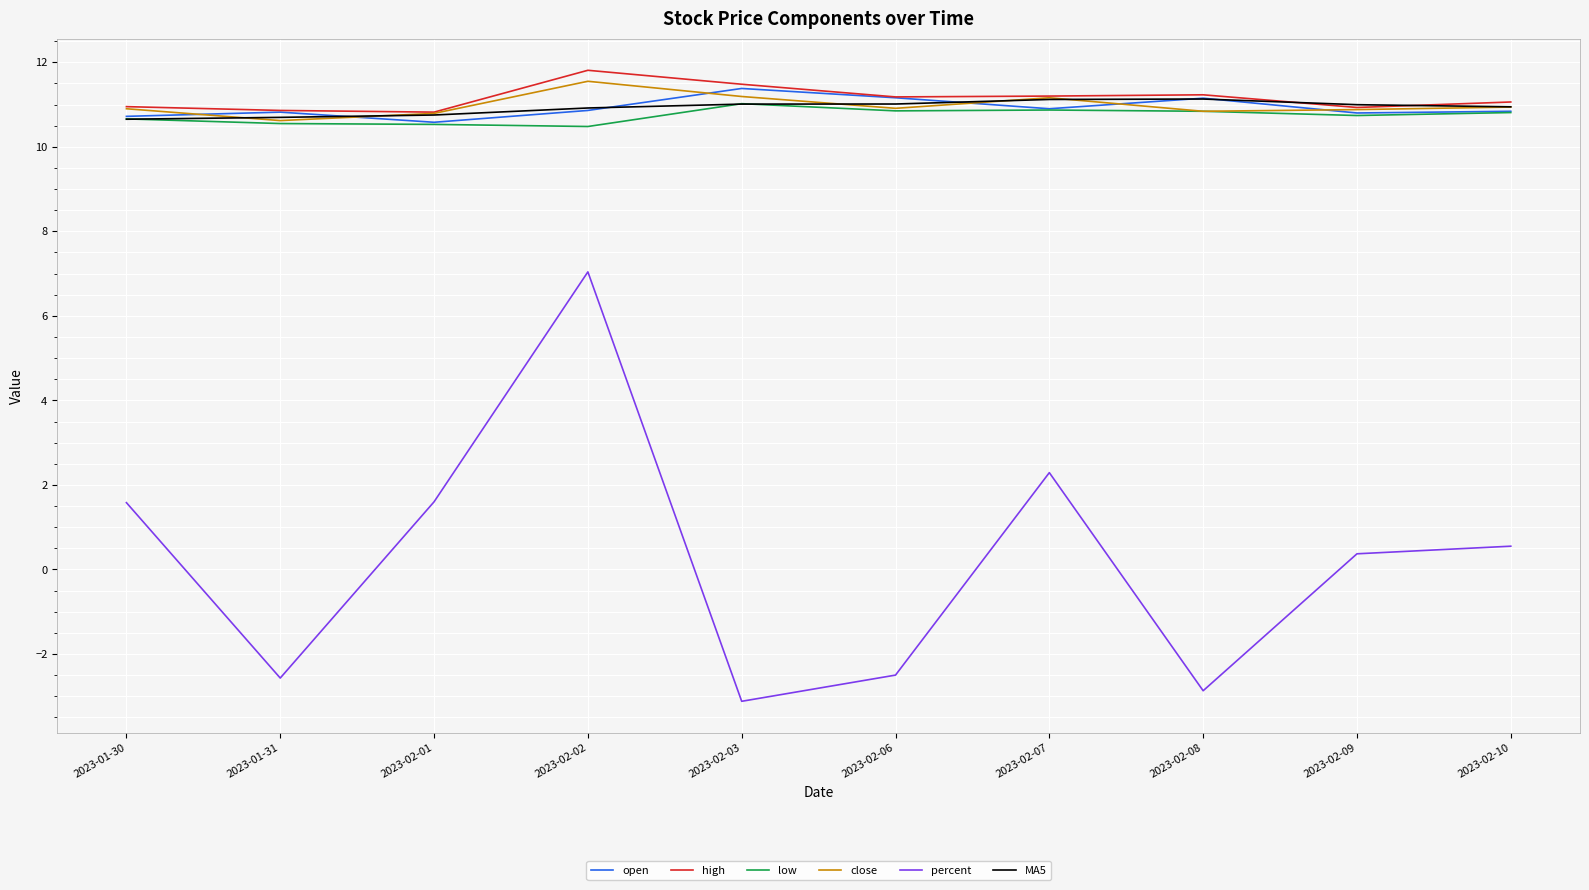

What position from the right is 2023-02-01?

8